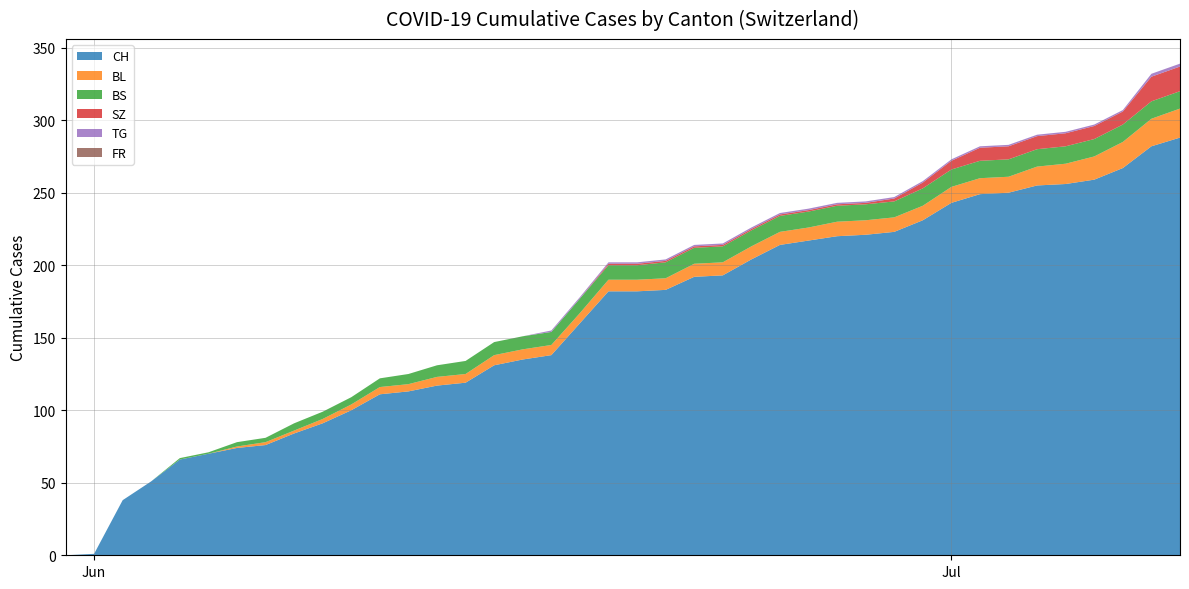

Reading left to right, extract all data points from this chart.

CH: 0	1	38	51	66	70	74	76	84	91	100	111	113	117	119	131	135	138	160	182	182	183	192	193	204	214	217	220	221	223	231	243	249	250	255	256	259	267	282	288
BL: 0	0	0	0	0	0	1	2	2	3	4	5	5	6	6	7	7	7	7	8	8	8	9	9	9	9	9	10	10	10	10	11	11	11	13	14	16	18	19	20
BS: 0	0	0	0	1	1	3	3	5	5	5	6	7	8	9	9	9	9	10	10	10	11	11	11	11	11	11	11	11	11	12	12	12	12	12	12	12	12	12	12
SZ: 0	0	0	0	0	0	0	0	0	0	0	0	0	0	0	0	0	0	0	1	1	1	1	1	1	1	1	1	1	2	4	6	9	9	9	9	9	9	17	17
TG: 0	0	0	0	0	0	0	0	0	0	0	0	0	0	0	0	0	1	1	1	1	1	1	1	1	1	1	1	1	1	1	1	1	1	1	1	1	1	2	2
FR: 0	0	0	0	0	0	0	0	0	0	0	0	0	0	0	0	0	0	0	0	0	0	0	0	0	0	0	0	0	0	0	0	0	0	0	0	0	0	0	0